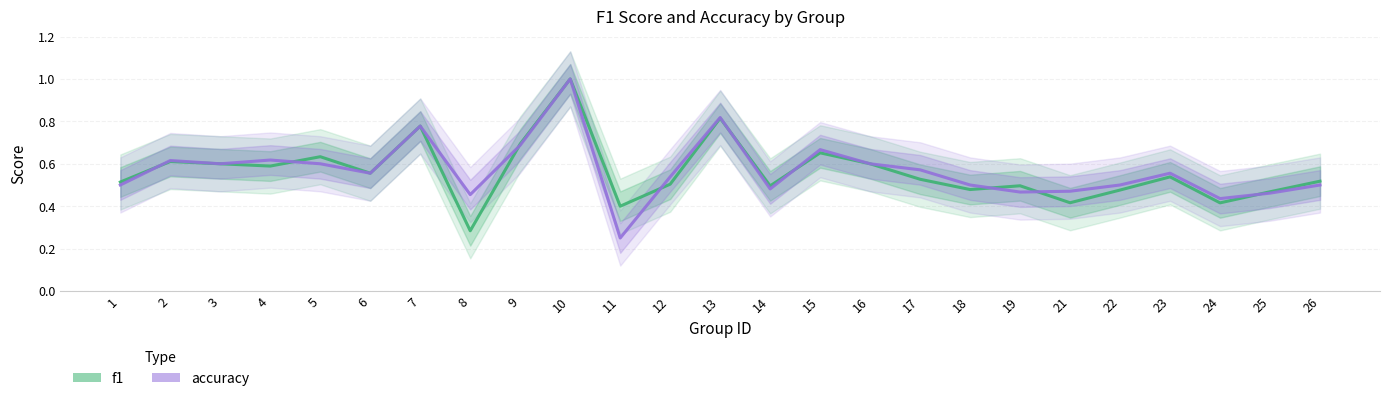

At how many categories does at least one series exceed 0?

25